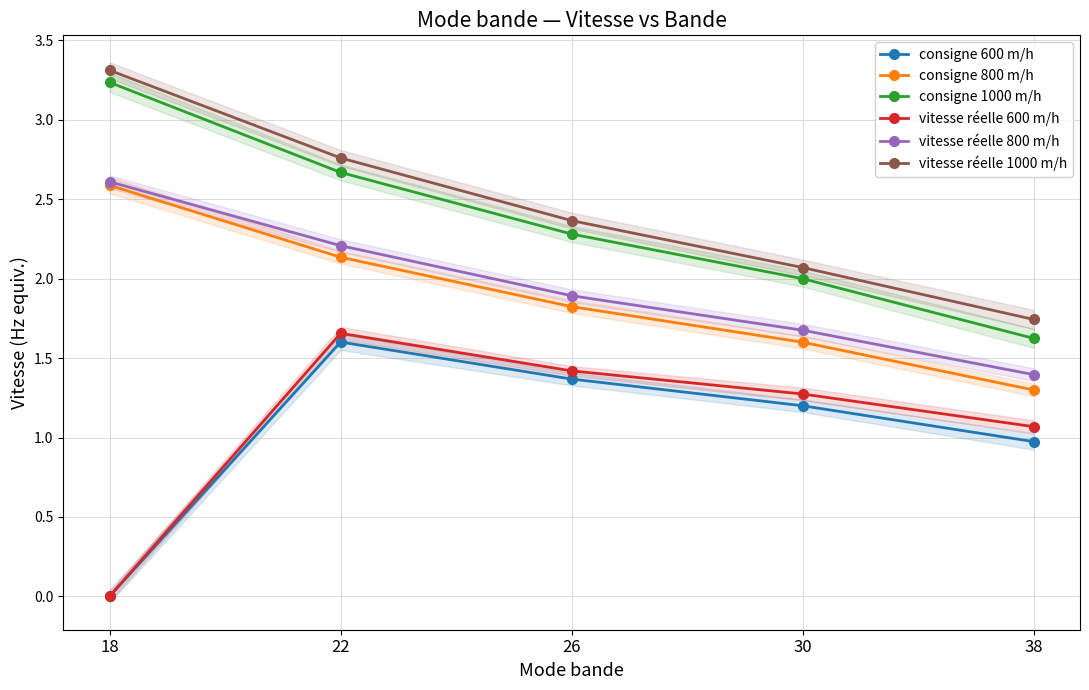

What is the value of the vitesse réelle 600 m/h point at the 2nd from the left?

1.7